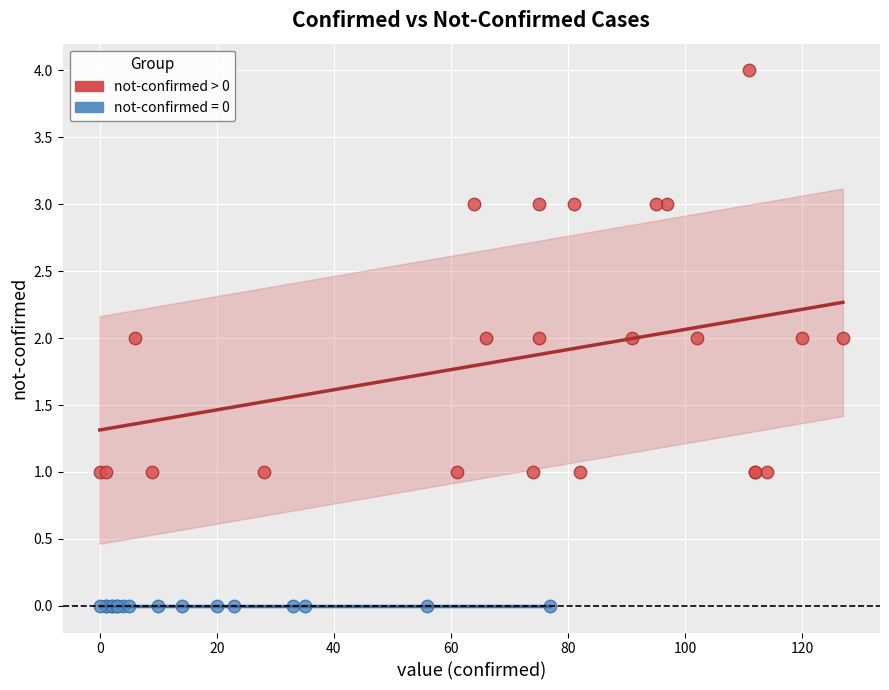

Which series contains the lowest Y value?

not-confirmed = 0